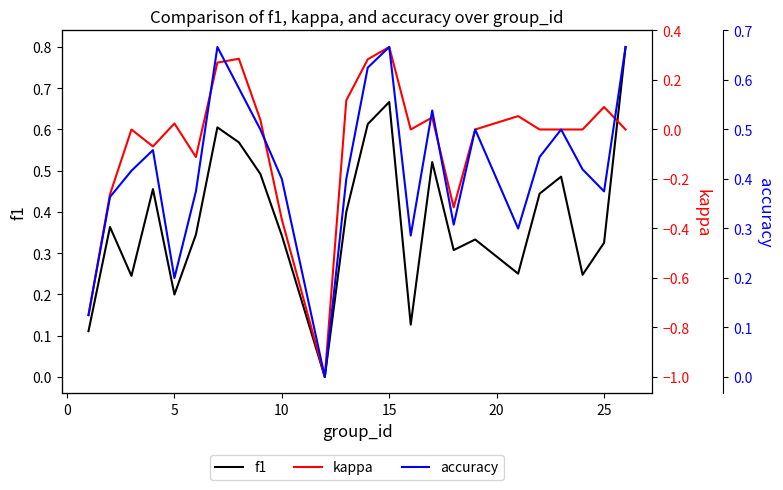

Which series ends up on top after the final intersection of accuracy and f1?

f1